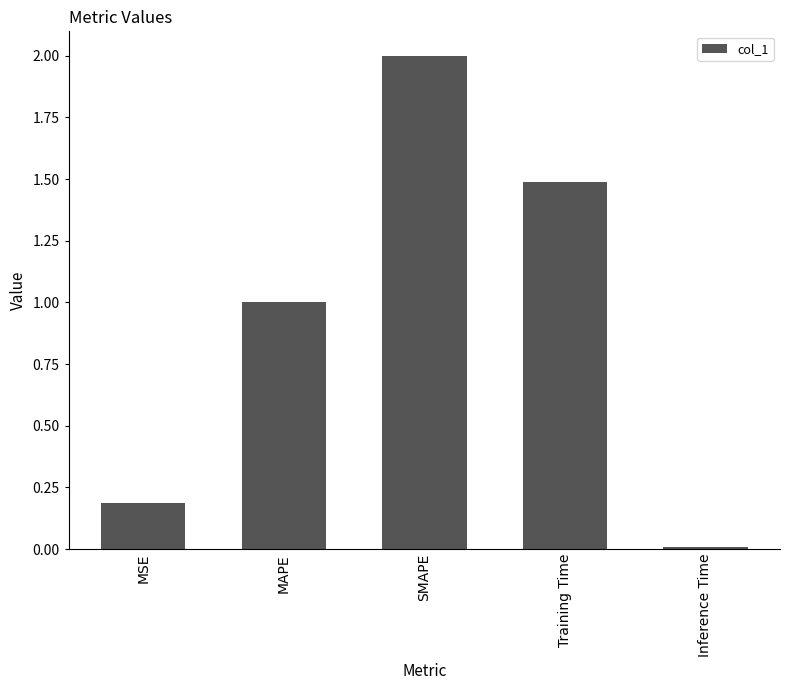

The chart shows a value of 1.5 at Training Time. True or false?

True